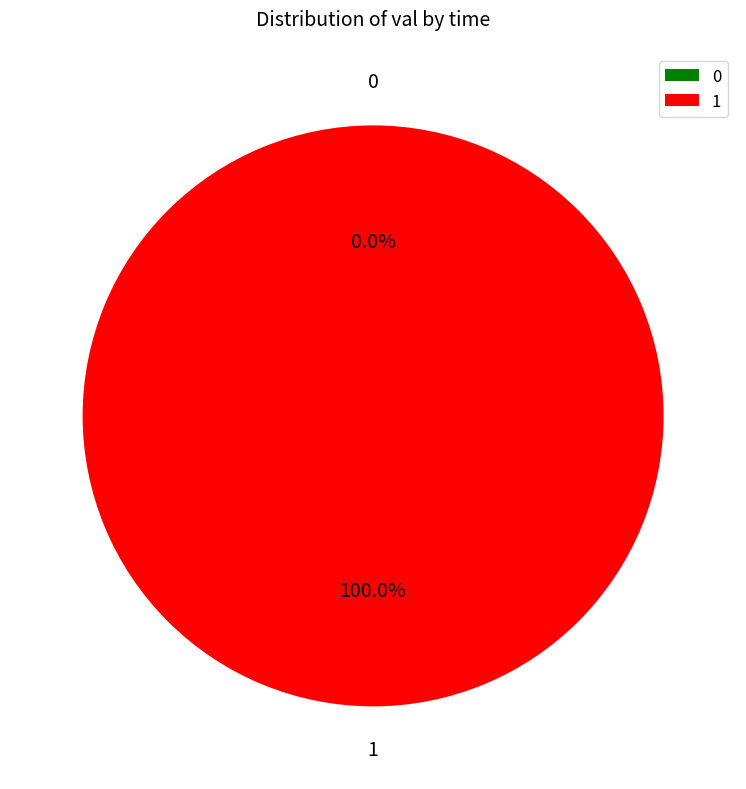

Is there any slice that represents more than half of the pie?

Yes